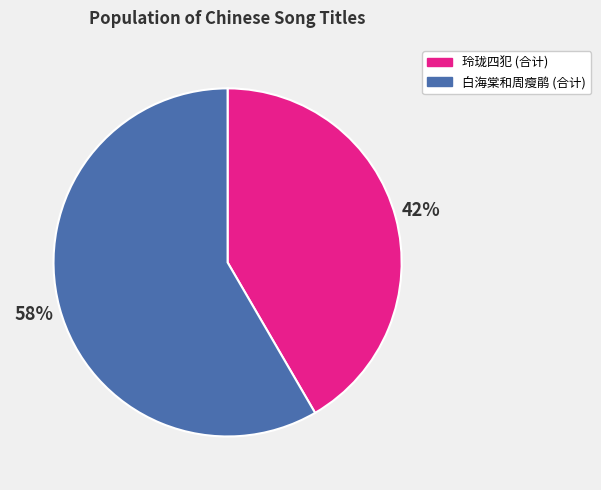

To the nearest percent, what percentage of the pie is 白海棠和周瘦鹃 (合计)?

58%